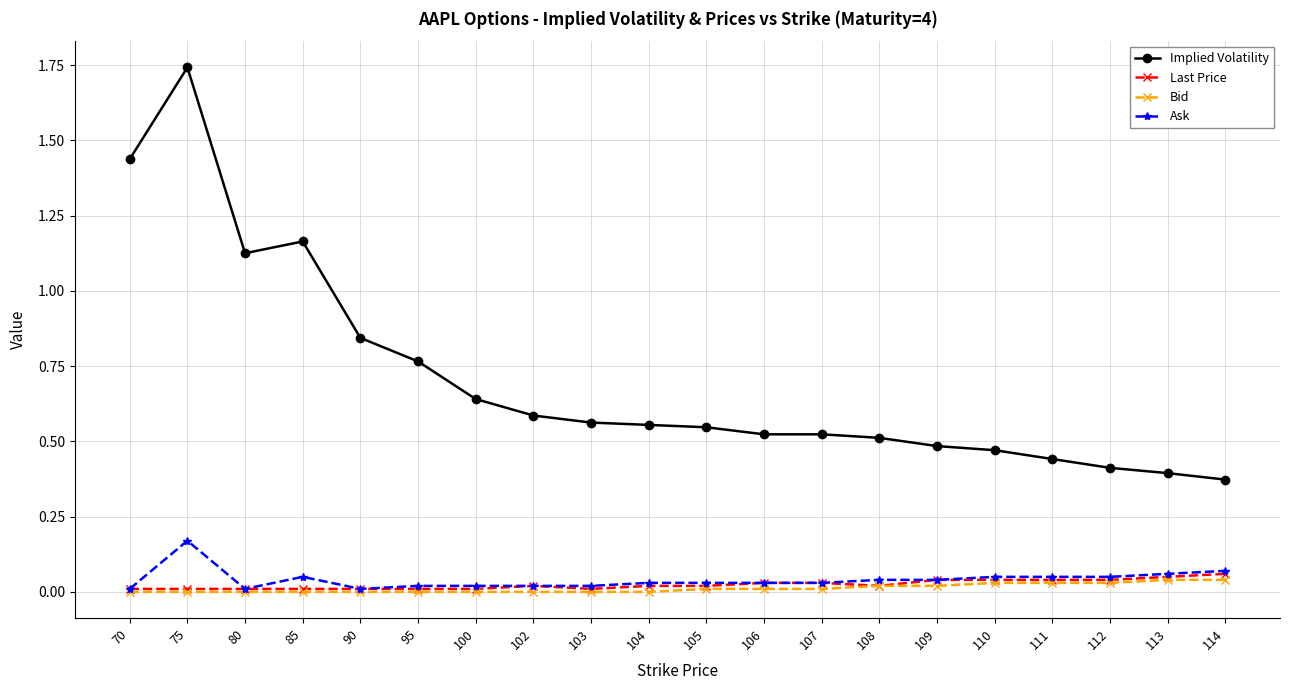

True or false: Implied Volatility has a value of 0.3 at 103.

False